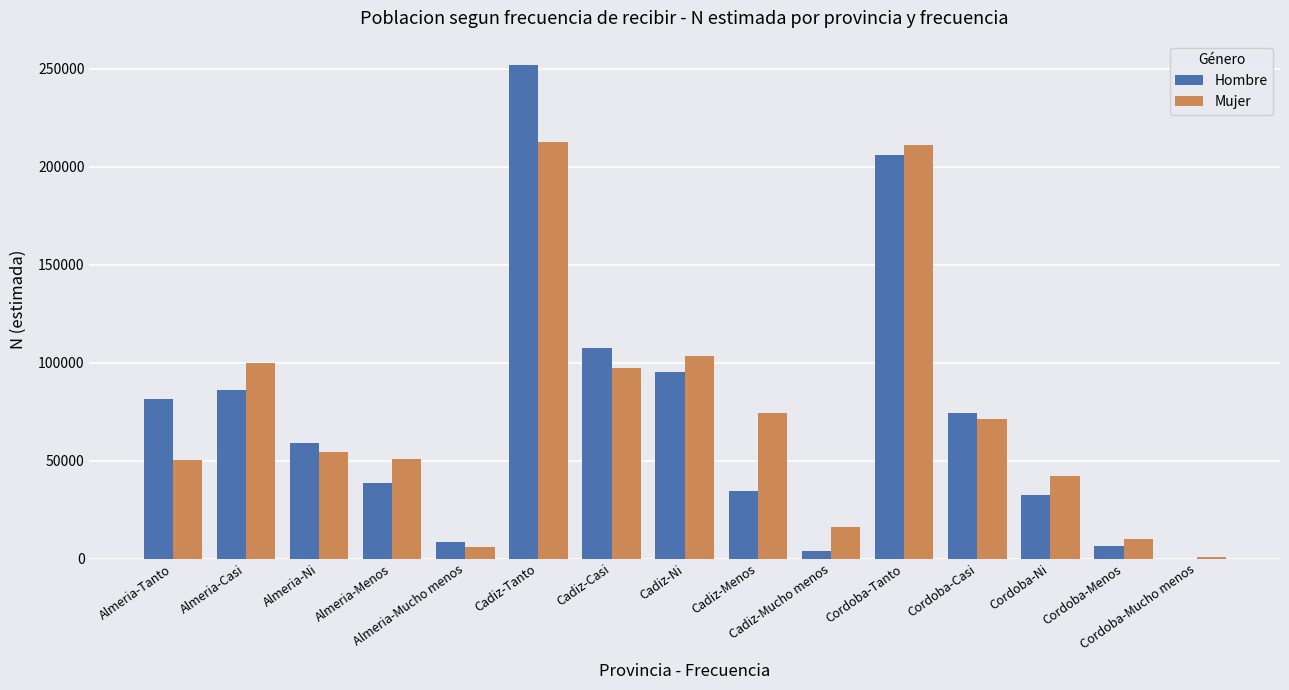

How many positive values does the Hombre series have?

14